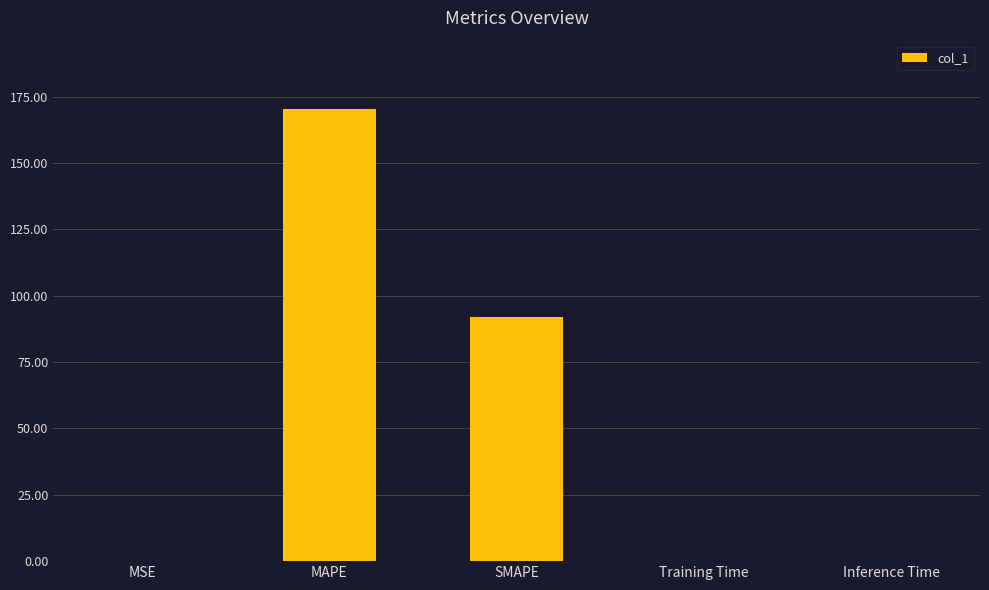

Are the bars grouped side by side (vs. stacked)?

No